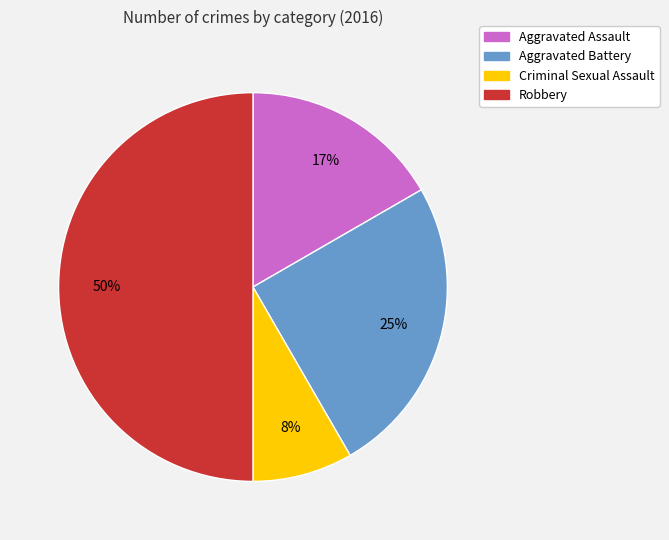

What percentage is the Aggravated Battery slice, to the nearest percent?

25%